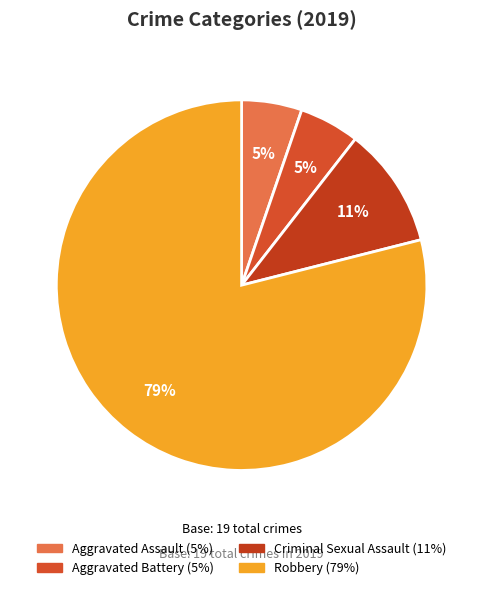

To the nearest percent, what percentage of the pie is Aggravated Battery?

5%